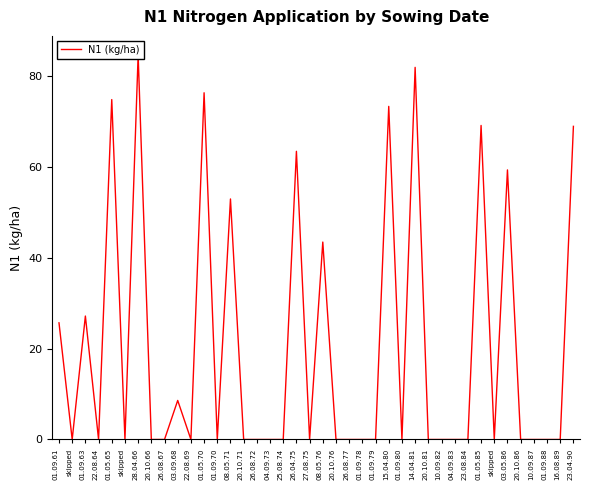

Reading left to right, what are all the values shown in this chart?

25.7	0.0	27.2	0.0	74.9	0.0	84.7	0.0	0.0	8.6	0.0	76.4	0.0	53.0	0.0	0.0	0.0	0.0	63.5	0.0	43.5	0.0	0.0	0.0	0.0	73.4	0.0	82.0	0.0	0.0	0.0	0.0	69.2	0.0	59.4	0.0	0.0	0.0	0.0	69.0